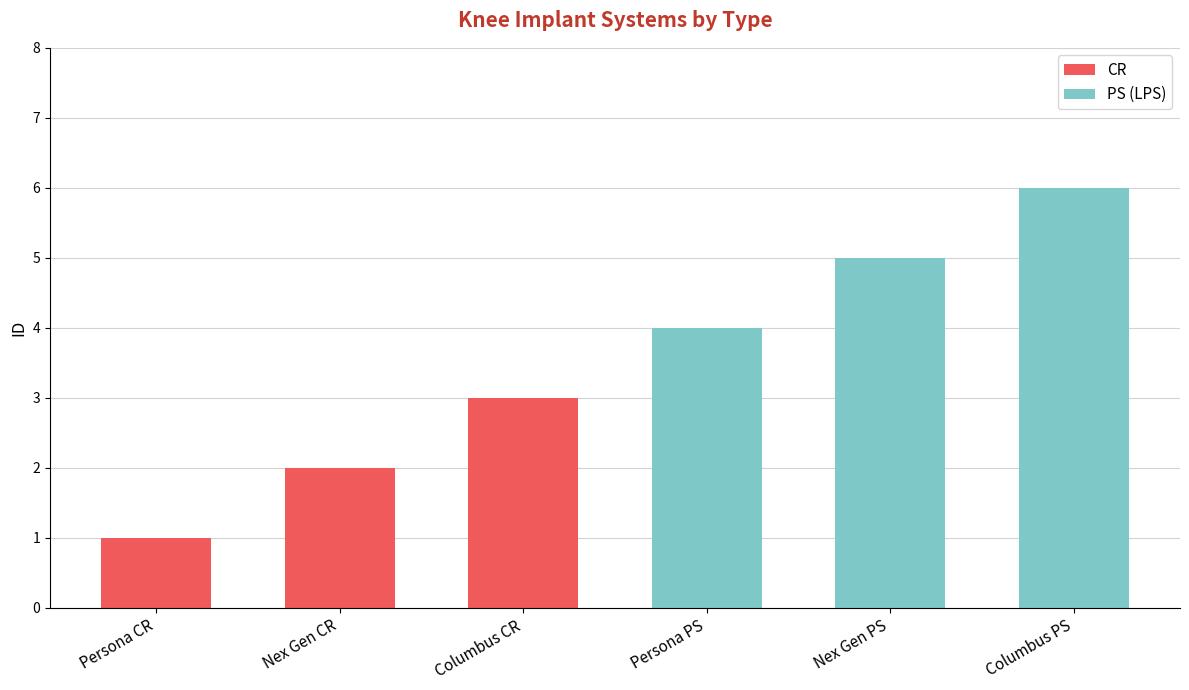

Reading left to right, what are the values for CR?

Persona CR=1	Nex Gen CR=2	Columbus CR=3	Persona PS=0	Nex Gen PS=0	Columbus PS=0